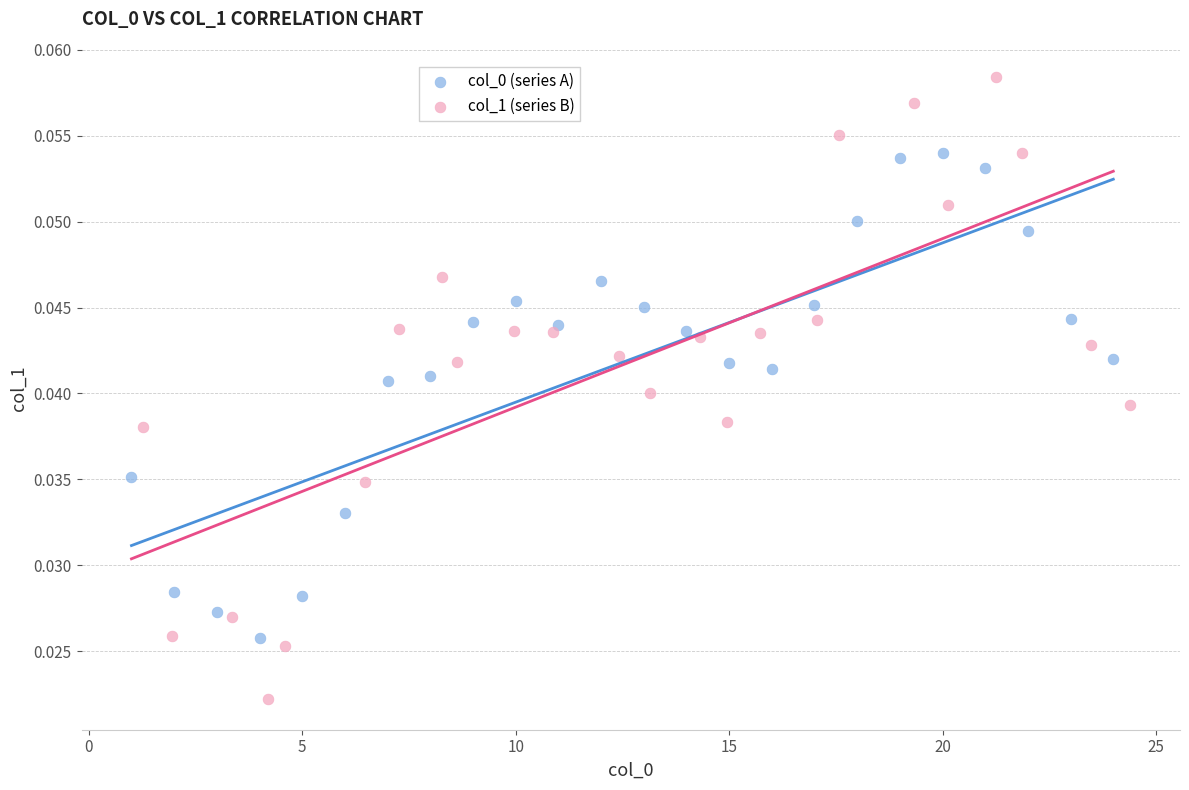

Which series contains the lowest Y value?

col_1 (series B)